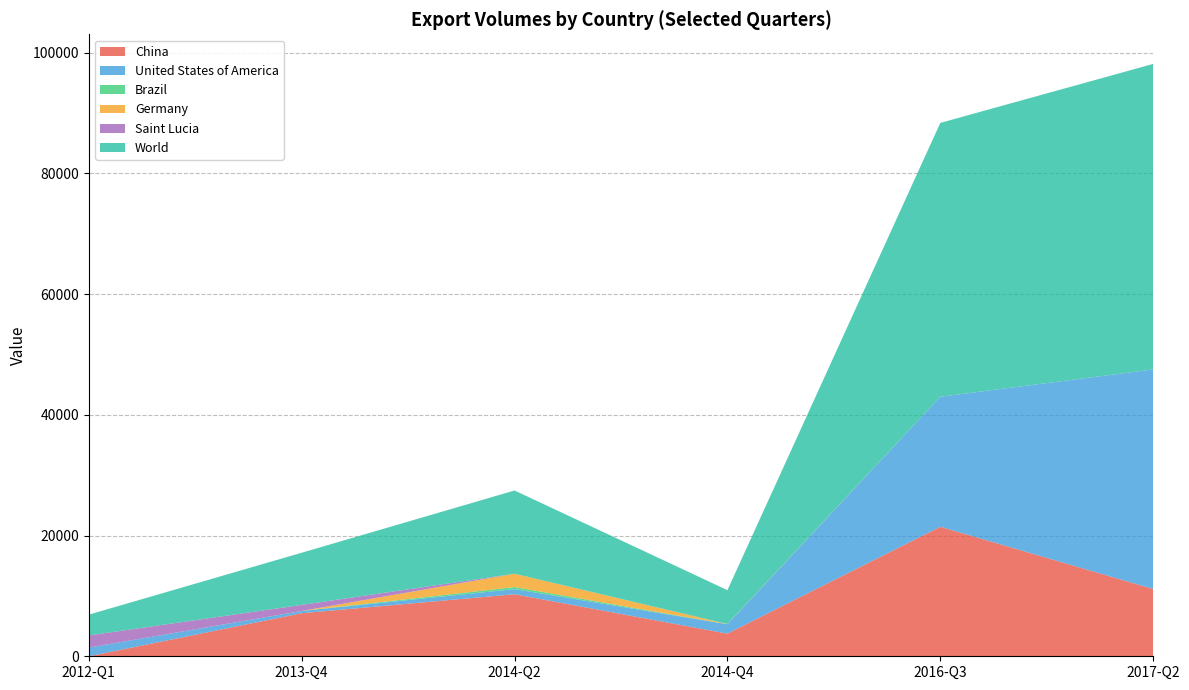

Reading right to left, extract all data points from this chart.

China: 2017-Q2=11142	2016-Q3=21452	2014-Q4=3748	2014-Q2=10276	2013-Q4=7133	2012-Q1=0
United States of America: 2017-Q2=36367	2016-Q3=21536	2014-Q4=1562	2014-Q2=845	2013-Q4=370	2012-Q1=1433
Brazil: 2017-Q2=0	2016-Q3=0	2014-Q4=0	2014-Q2=344	2013-Q4=7	2012-Q1=0
Germany: 2017-Q2=0	2016-Q3=1	2014-Q4=34	2014-Q2=2204	2013-Q4=0	2012-Q1=0
Saint Lucia: 2017-Q2=0	2016-Q3=0	2014-Q4=0	2014-Q2=0	2013-Q4=1000	2012-Q1=2015
World: 2017-Q2=50611	2016-Q3=45360	2014-Q4=5606	2014-Q2=13793	2013-Q4=8642	2012-Q1=3448